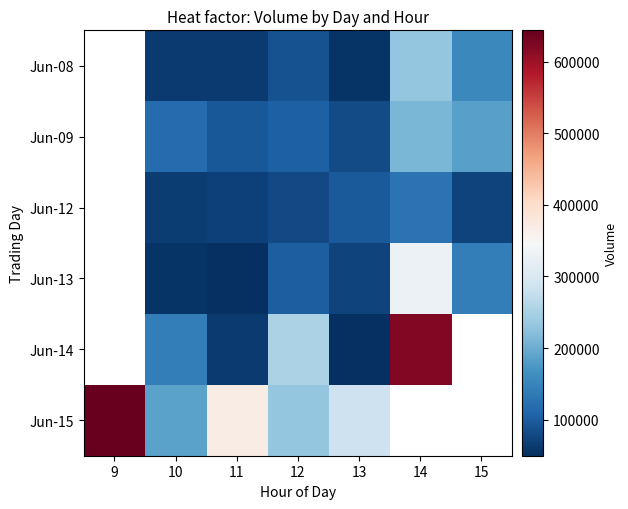

Between 11 and 15, which is larger?

15